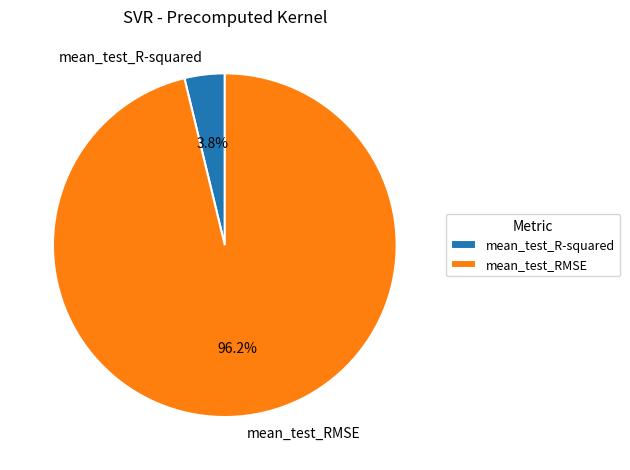

Which slice represents more than half of the pie?

mean_test_RMSE